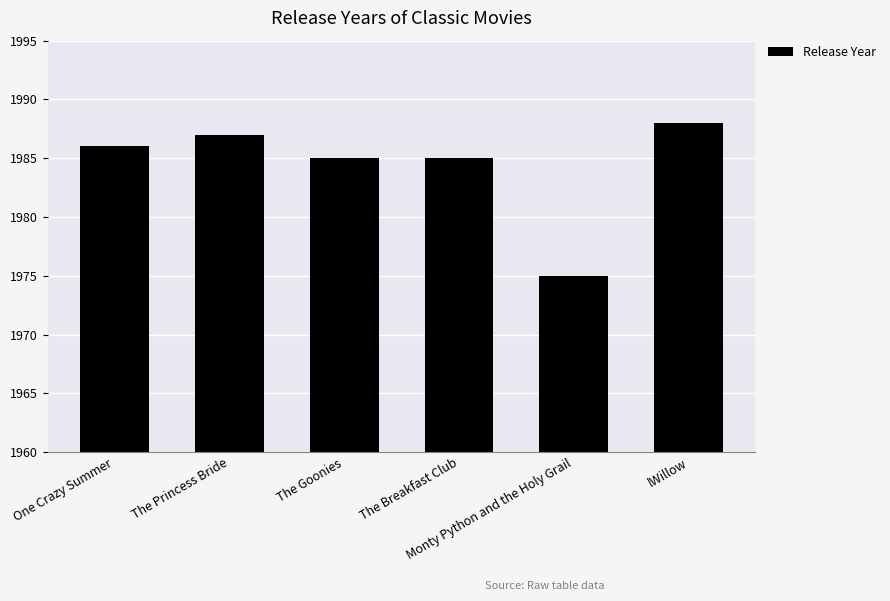

Does the chart contain any negative values?

No